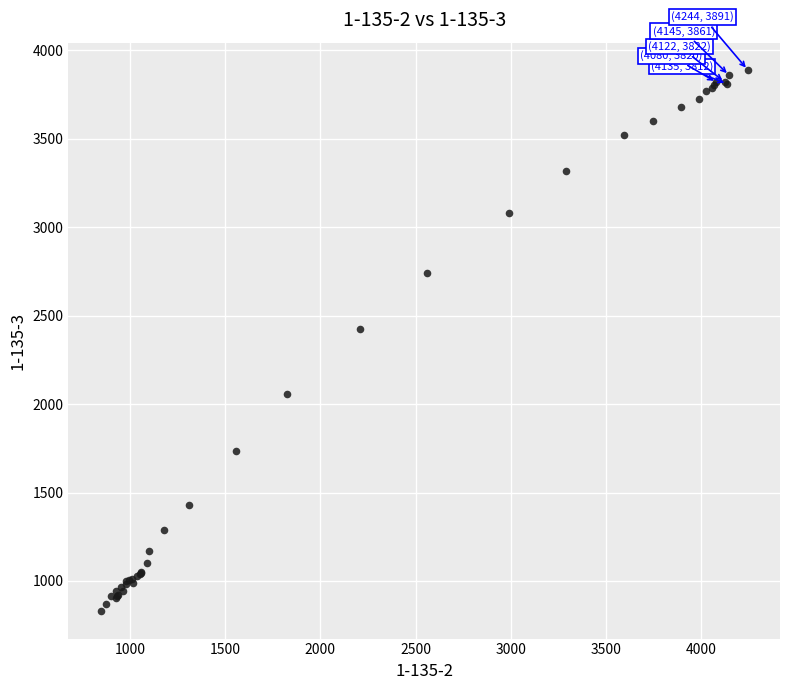

What Y value in the scatter plot is closest to 2358?

2422.3